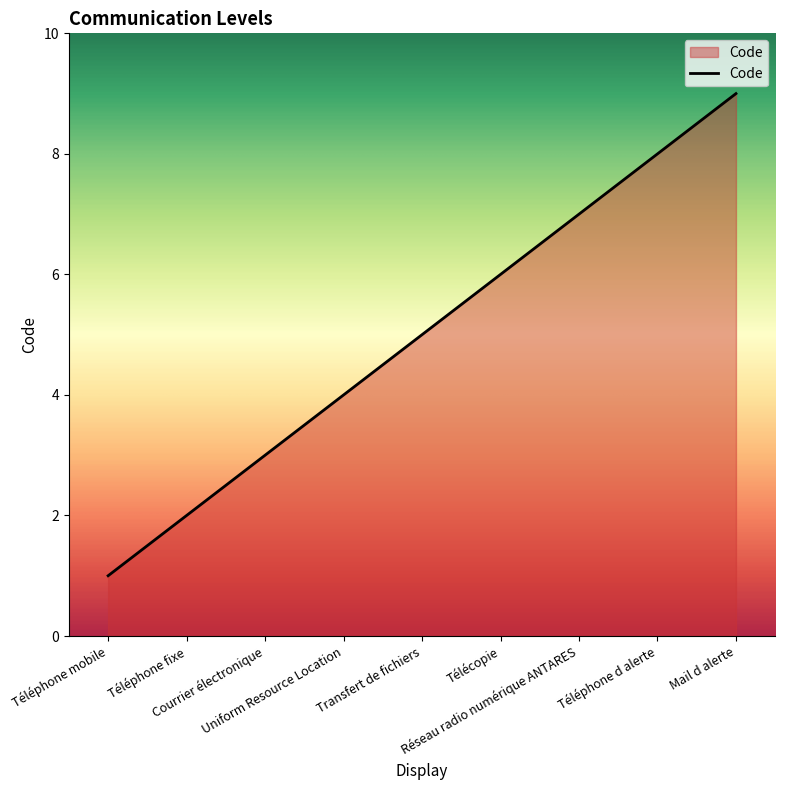

The chart shows a value of 2 at Uniform Resource Location. True or false?

False